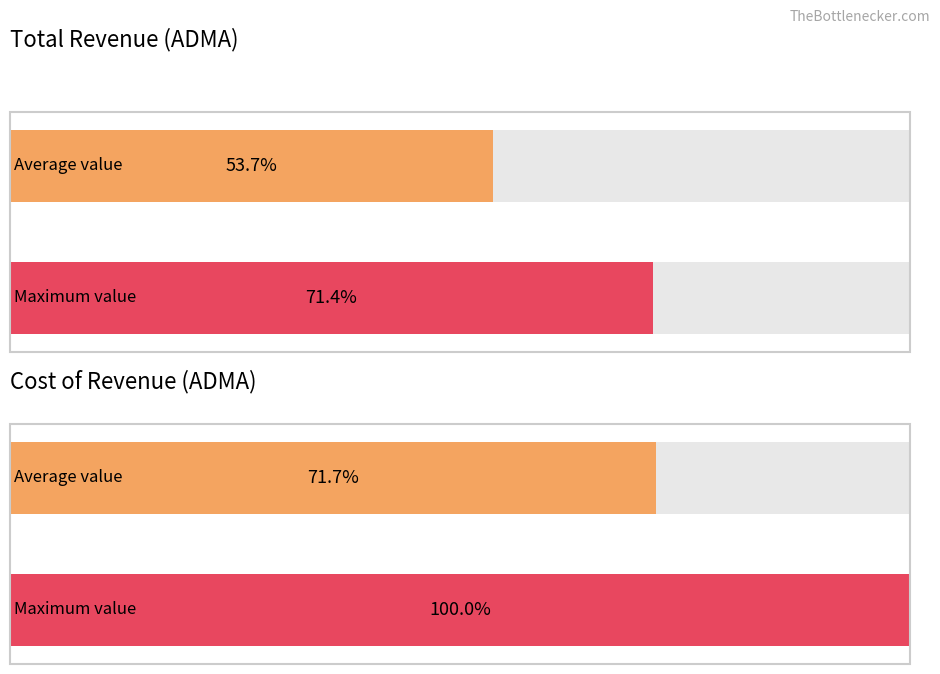

The Cost of Revenue series shows 7476 at 2019-12-31. True or false?

False